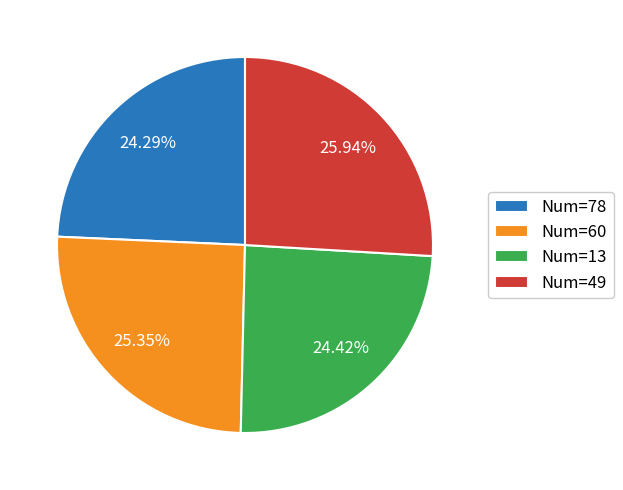

Does any single category account for the majority?

No